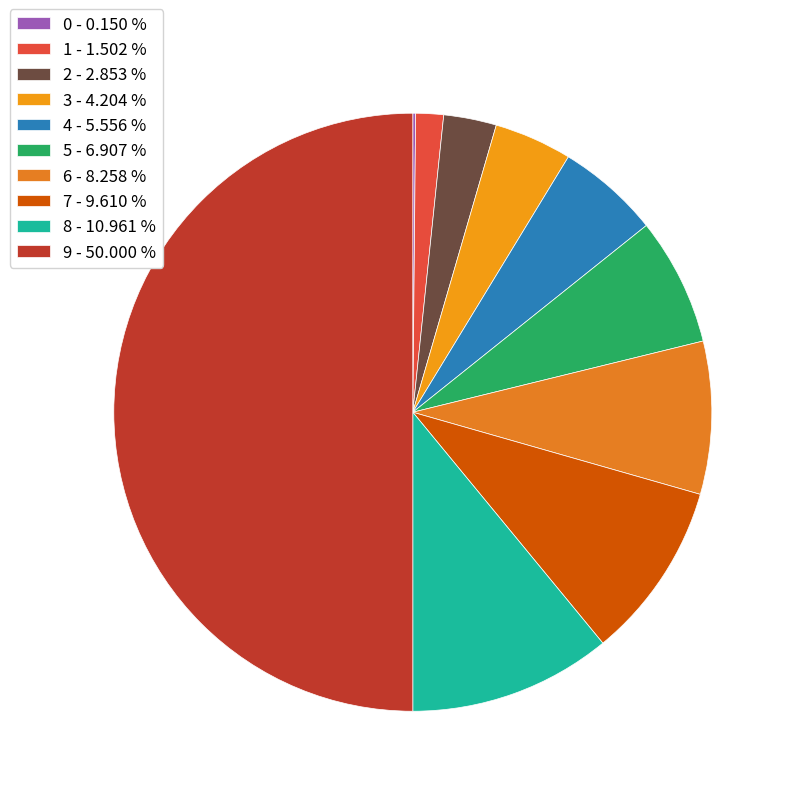

Rank the categories by value from lowest to highest.

0, 1, 2, 3, 4, 5, 6, 7, 8, 9